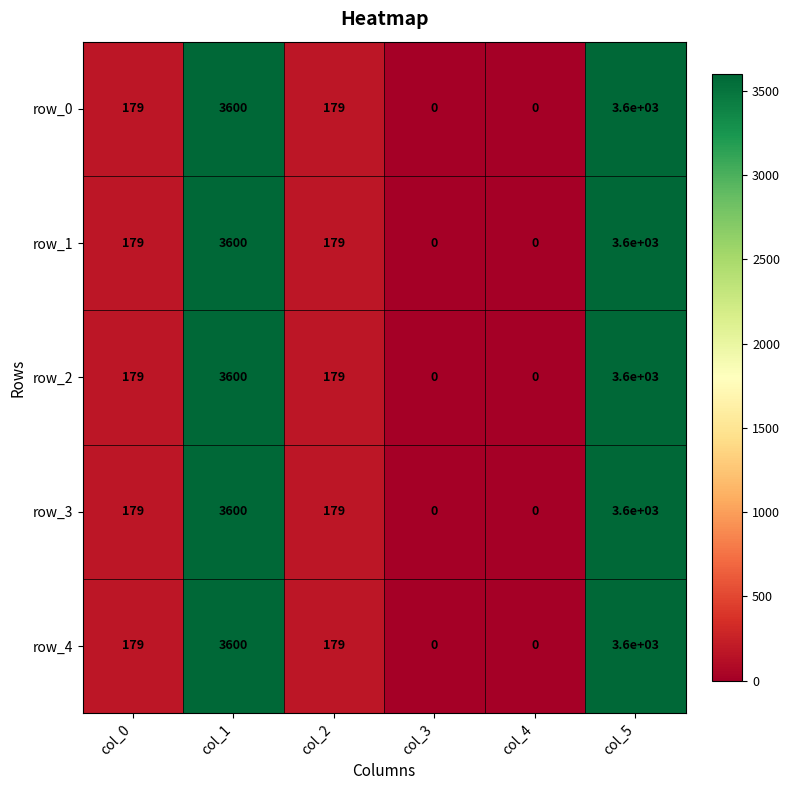

The row_2 series shows 1306.2 at col_1. True or false?

False